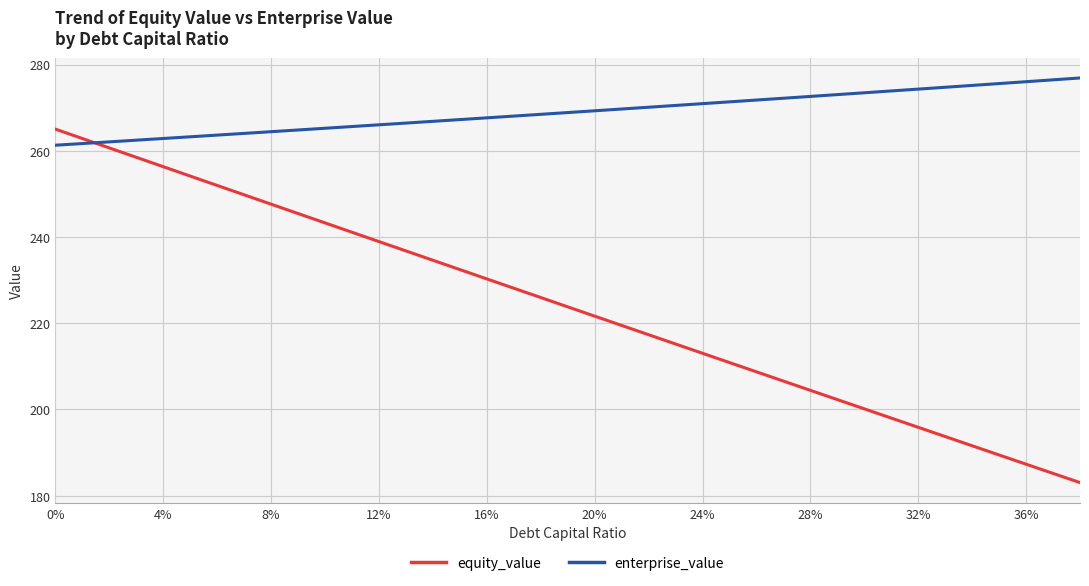

What are all the series names shown in the legend?

equity_value, enterprise_value